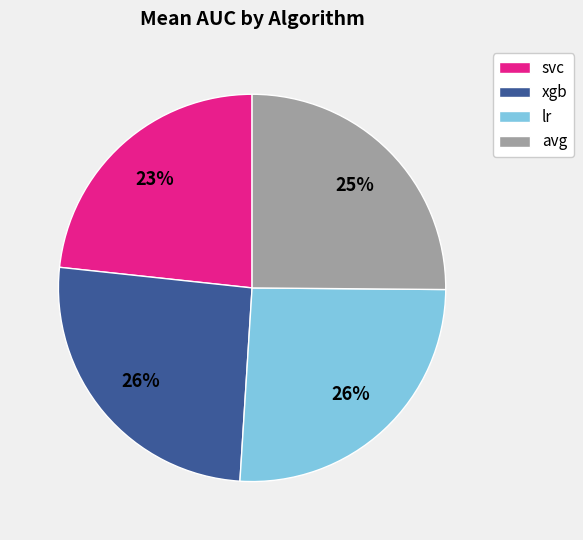

How many segments does this pie chart have?

4